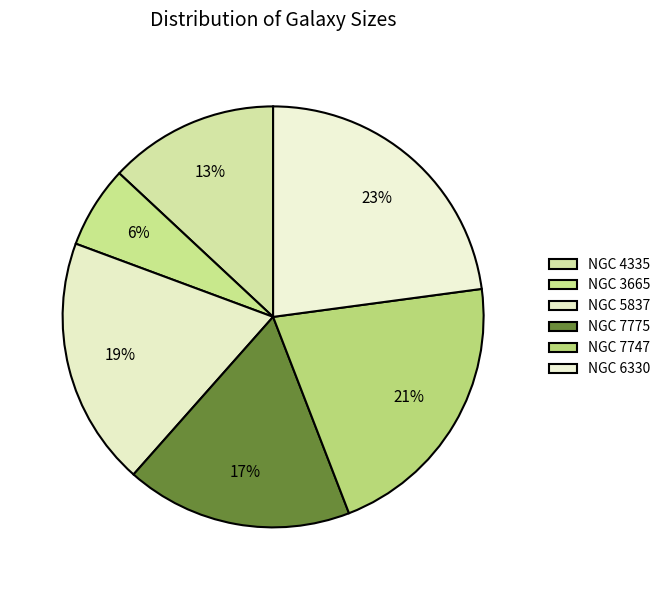

To the nearest percent, what is the difference between the largest and smallest slice percentages?

17%